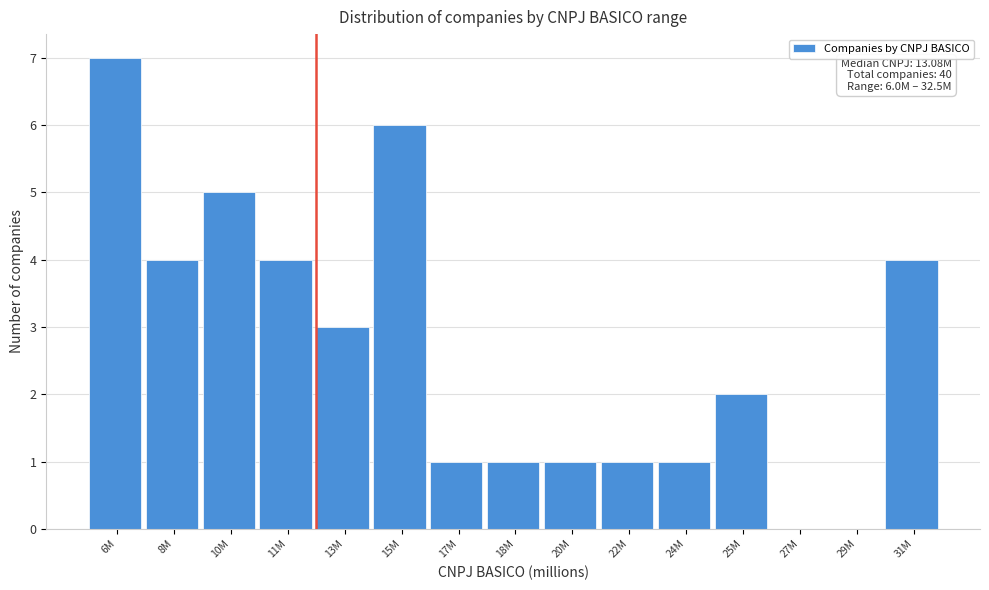

Reading right to left, extract all data points from this chart.

31M=4	29M=0	27M=0	25M=2	24M=1	22M=1	20M=1	18M=1	17M=1	15M=6	13M=3	11M=4	10M=5	8M=4	6M=7